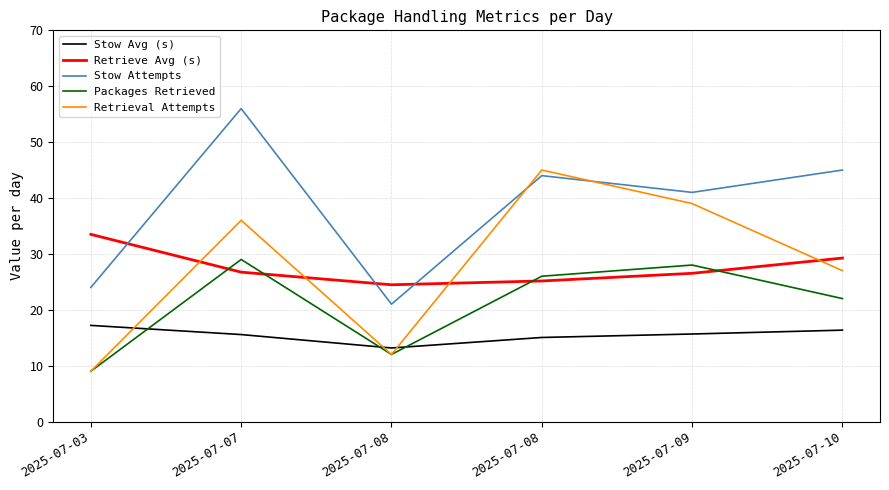

What is the difference between the second highest and minimum values in the Stow Avg (s) series?

3.2